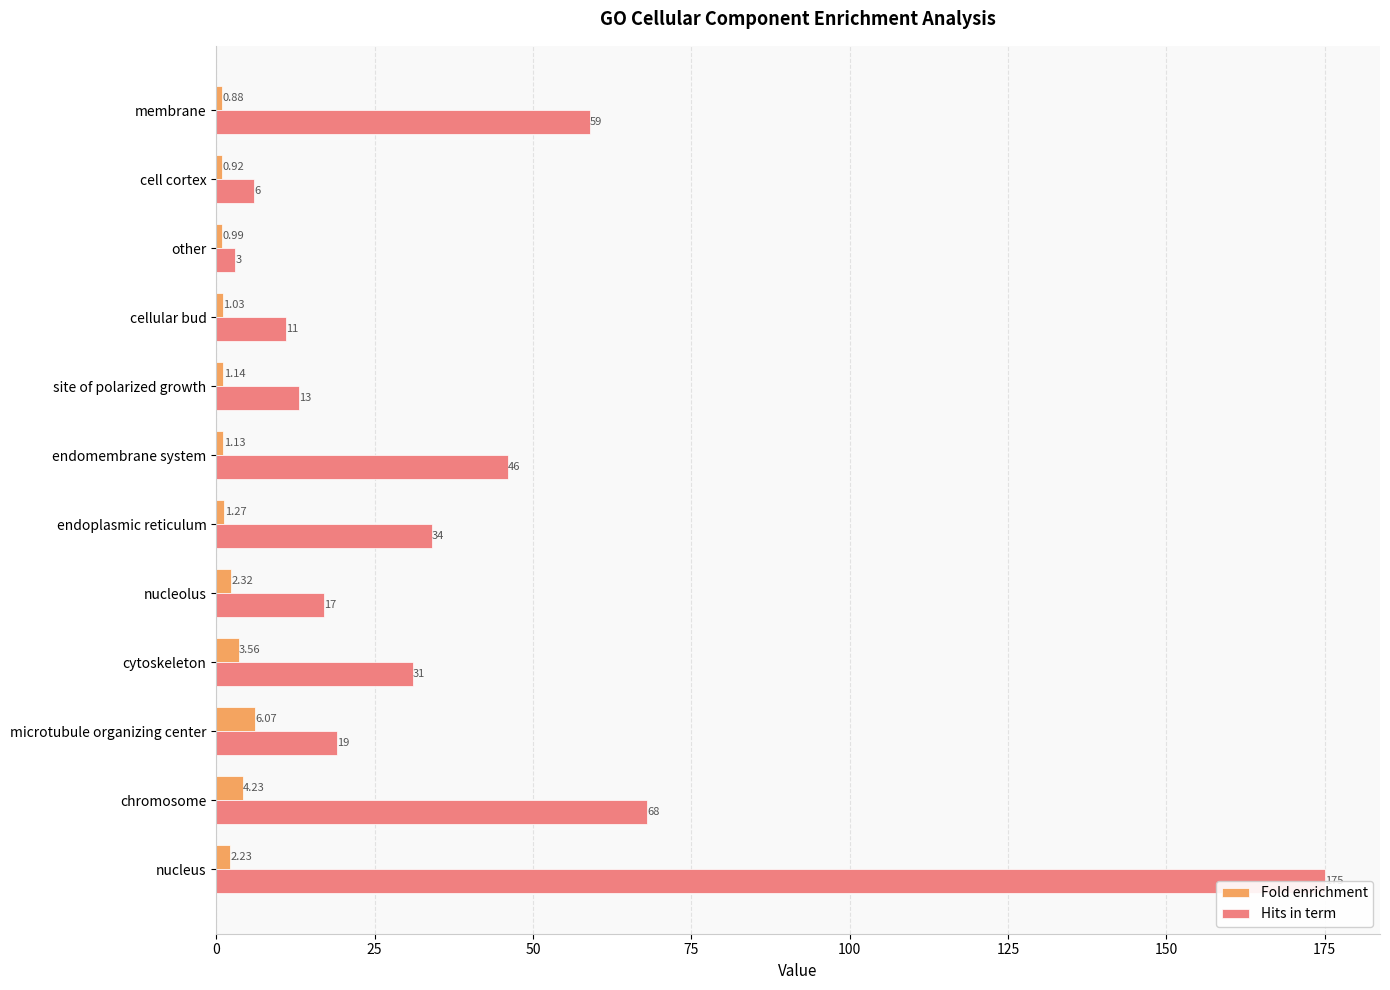

Count the number of categories in the chart.

12